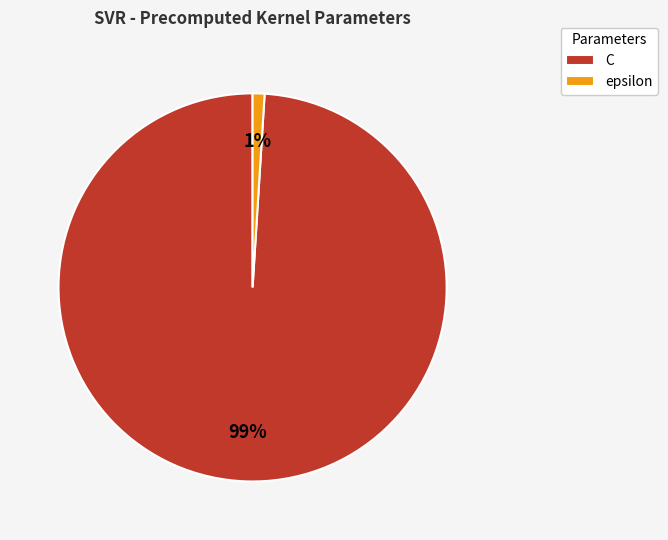

Does any single category account for the majority?

Yes